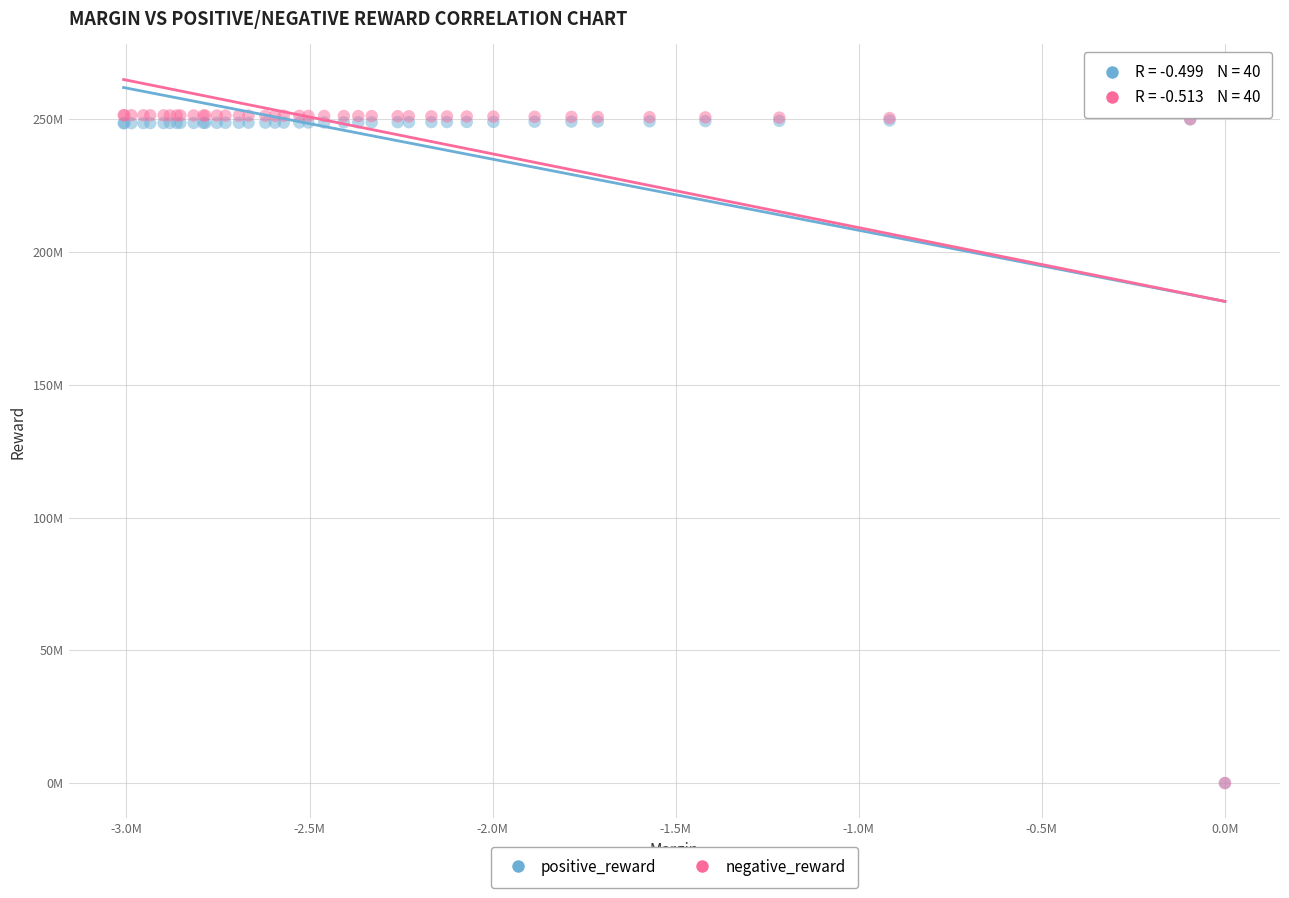

What are all the series names shown in the legend?

positive_reward, negative_reward